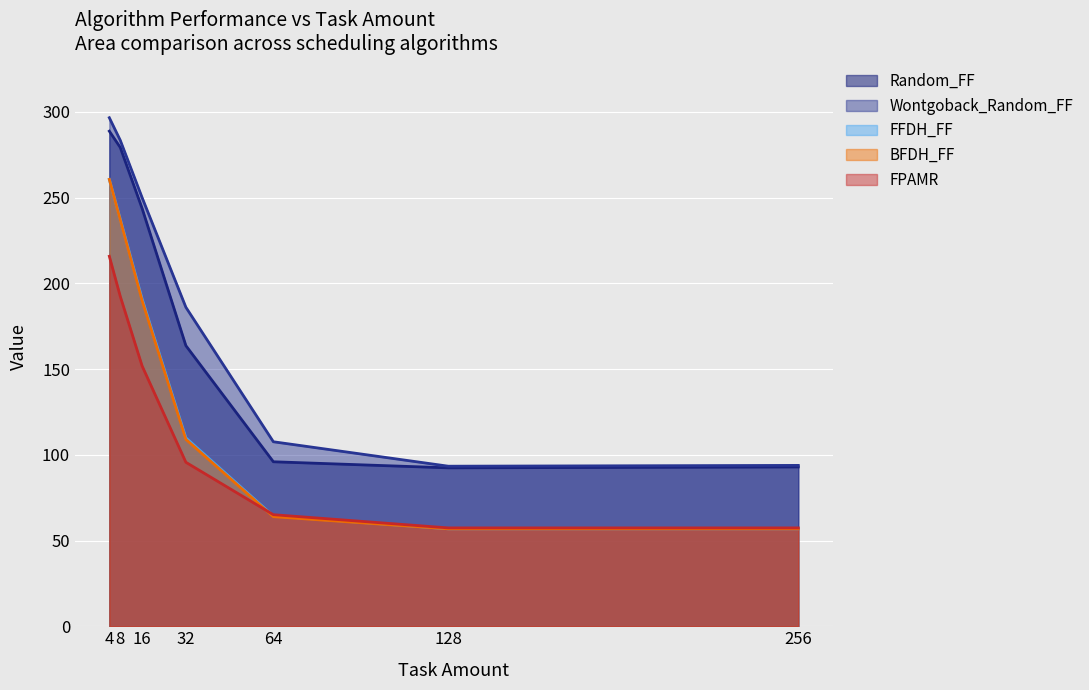

Reading right to left, list all the values displayed in this chart.

Random_FF: 92.9	92.4	96.0	163.7	243.7	279.3	288.8
Wontgoback_Random_FF: 93.8	93.4	107.6	186.1	250.0	283.5	296.6
FFDH_FF: 56.8	56.8	64.3	109.9	190.9	237.6	260.6
BFDH_FF: 56.8	56.8	63.9	109.0	189.9	237.1	260.6
FPAMR: 57.4	57.4	65.1	95.7	151.8	192.5	215.8